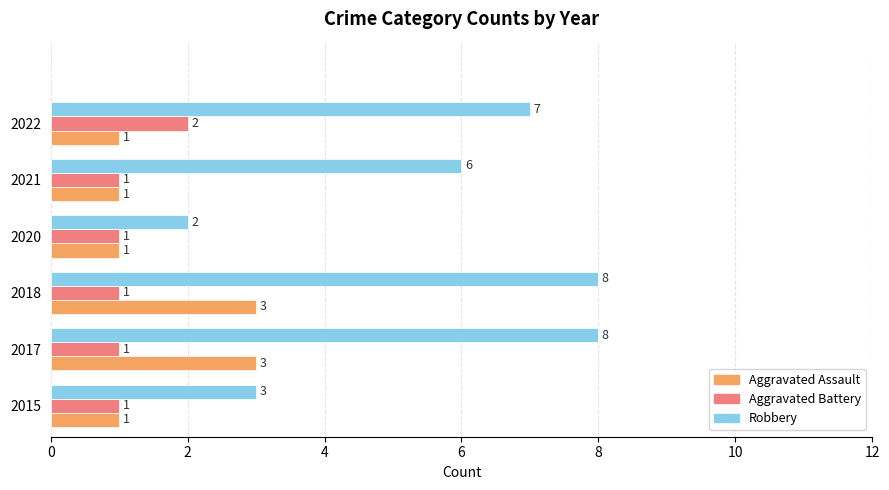

What is the difference between the highest and lowest values at 2018?

7